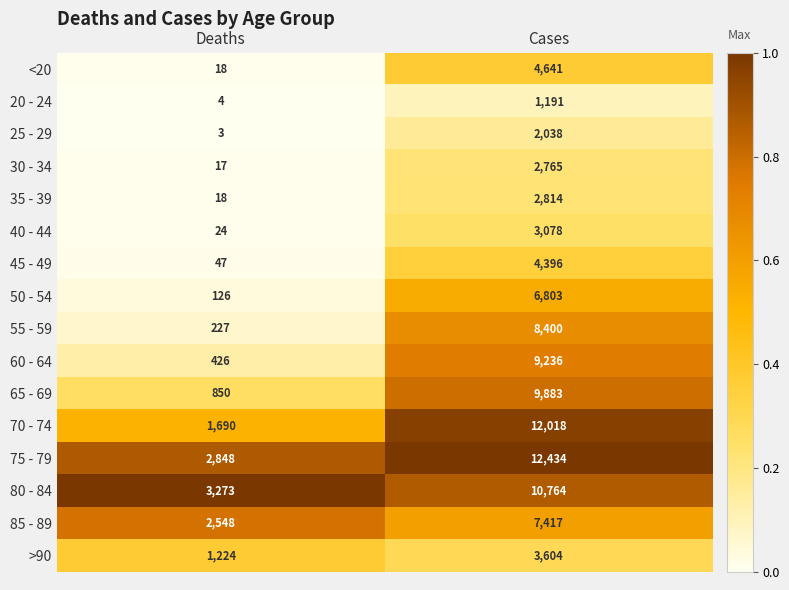

The 30 - 34 series shows 4762 at Cases. True or false?

False